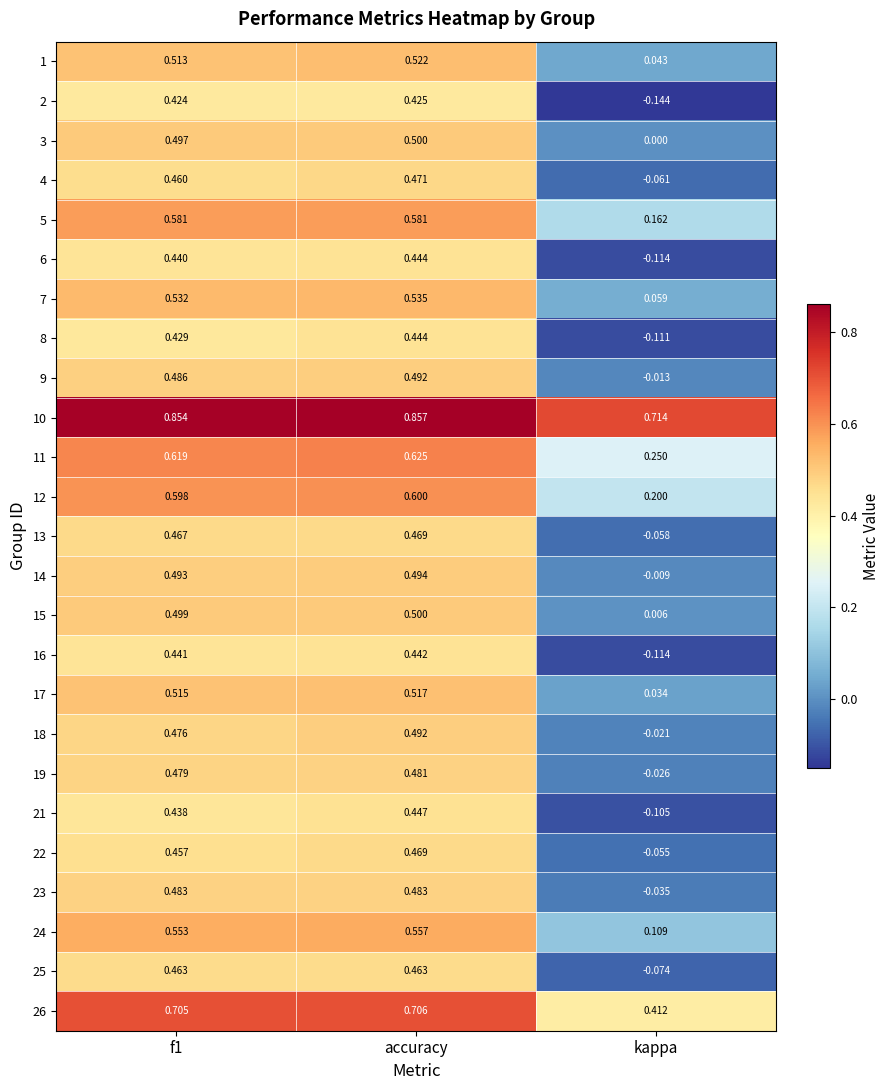

Which series changed the most between accuracy and kappa?

2